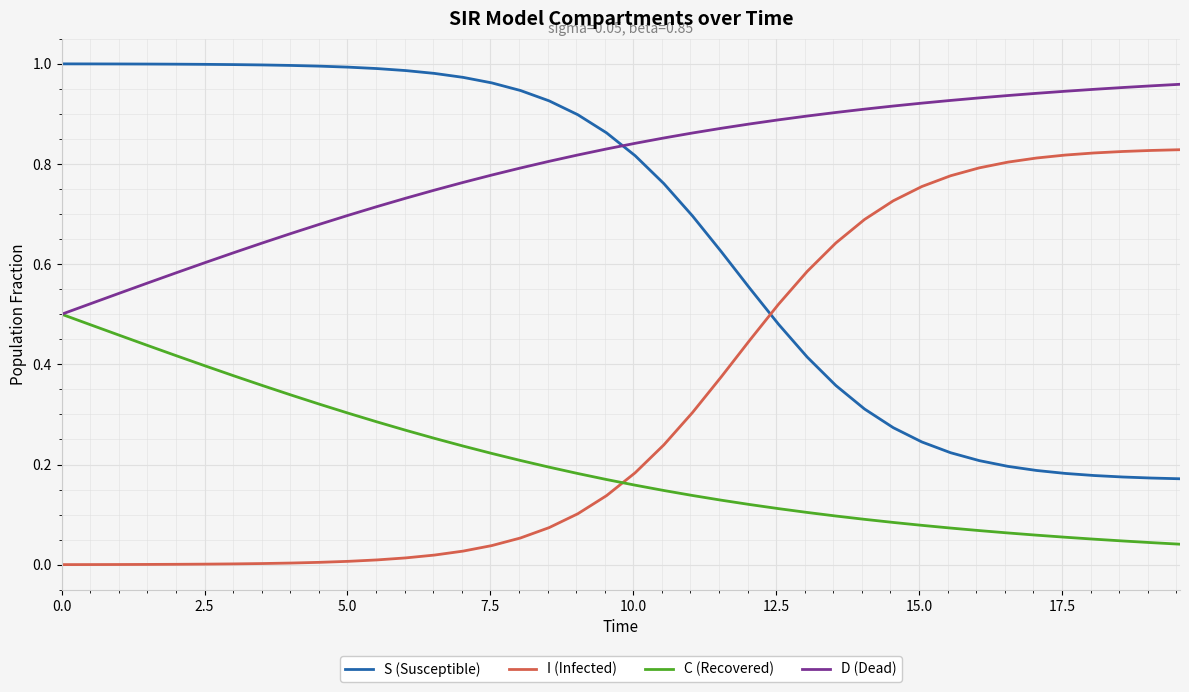

List the series in order of their peak value, highest first.

S (Susceptible), D (Dead), I (Infected), C (Recovered)